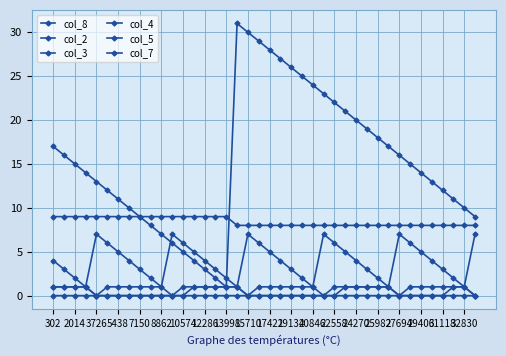

Is this an area chart (filled region under the line)?

No